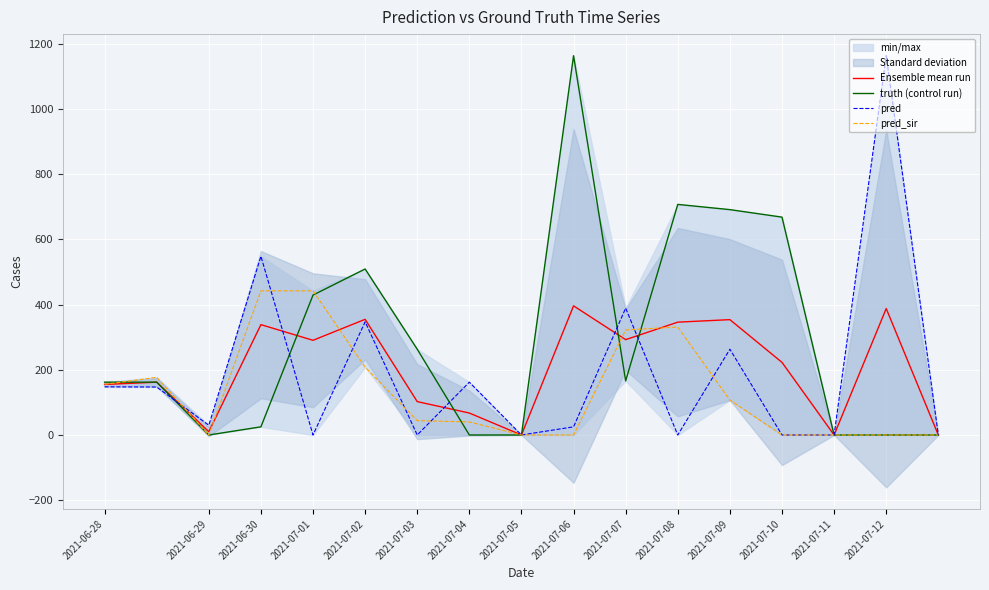

Which series ends up on top after the final intersection of pred_sir and truth (control run)?

truth (control run)